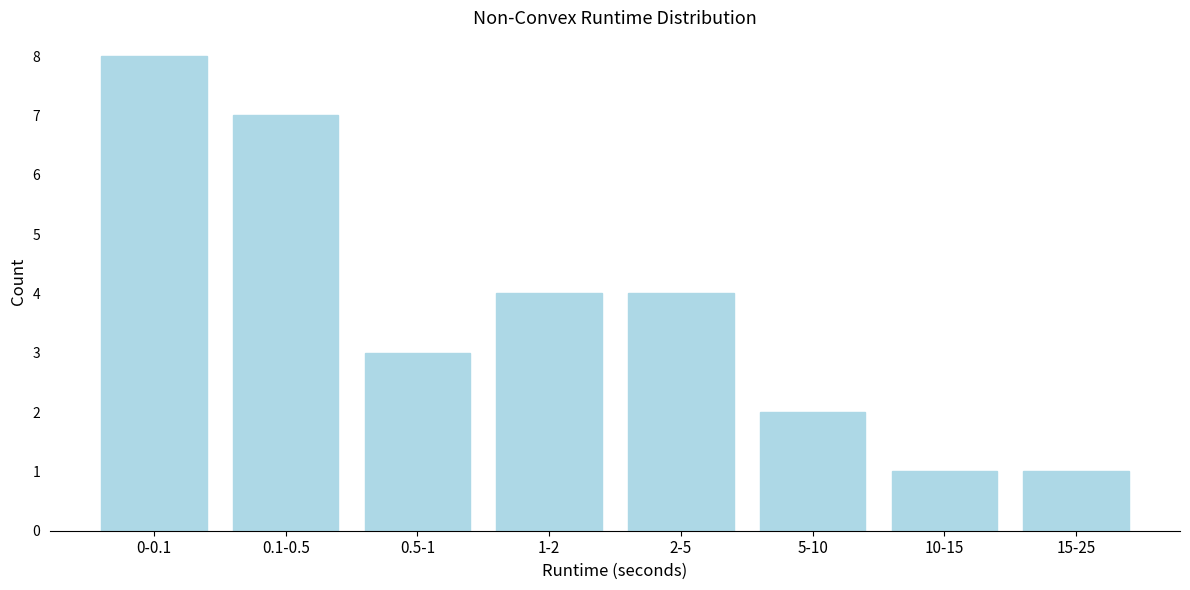

Reading right to left, extract all data points from this chart.

15-25=1	10-15=1	5-10=2	2-5=4	1-2=4	0.5-1=3	0.1-0.5=7	0-0.1=8